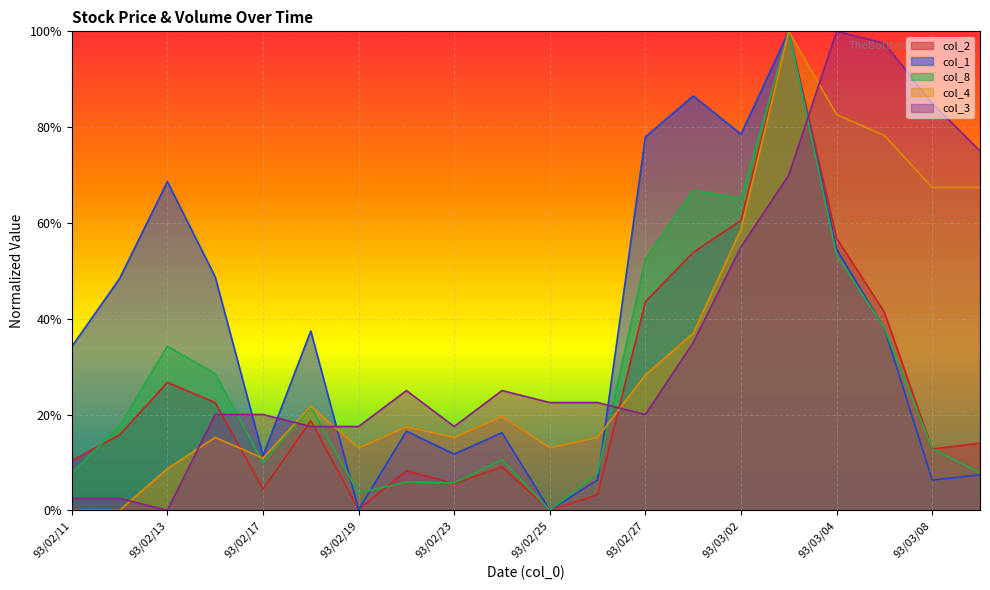

Does the chart display data point markers on the line(s)?

No